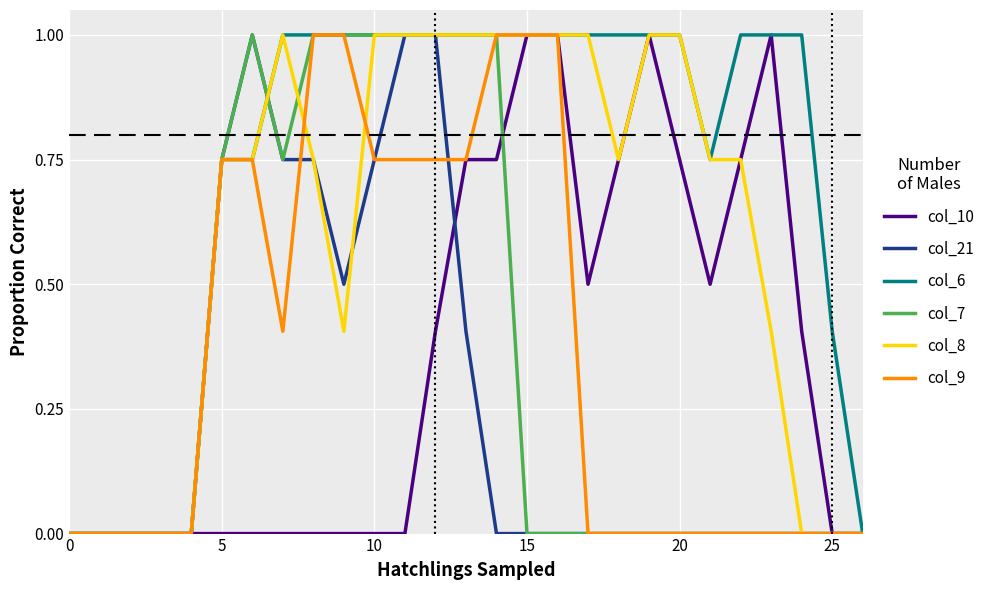

What is the maximum value shown in the chart?

1.0